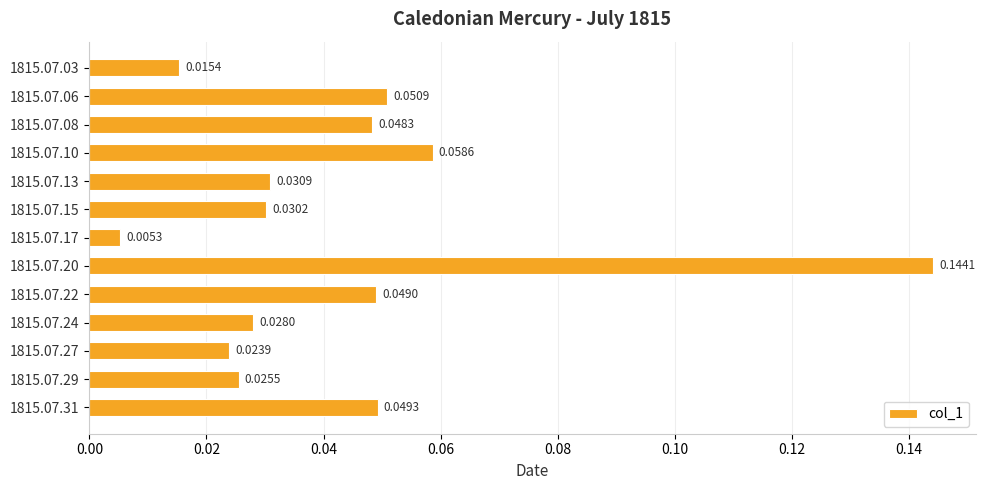

Which has a higher value, 1815.07.08 or 1815.07.22?

1815.07.22